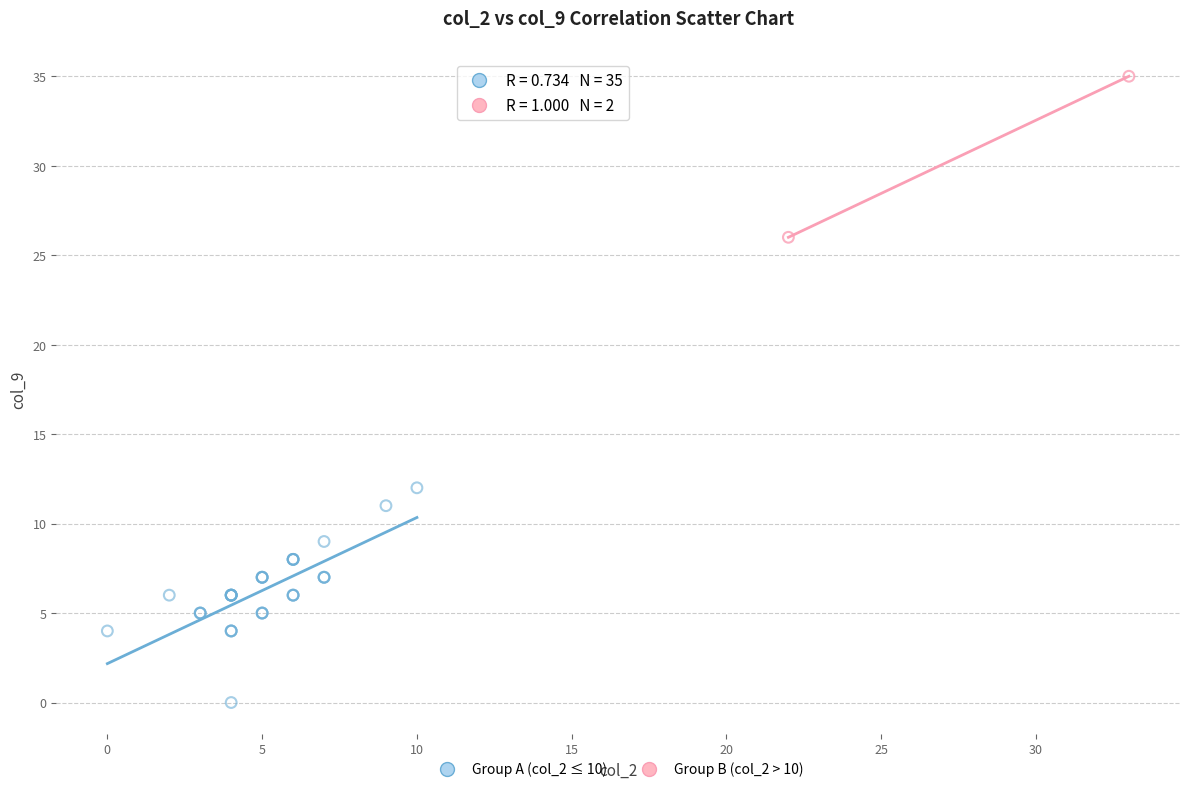

What are all the series names shown in the legend?

Group A (col_2 ≤ 10), Group B (col_2 > 10)